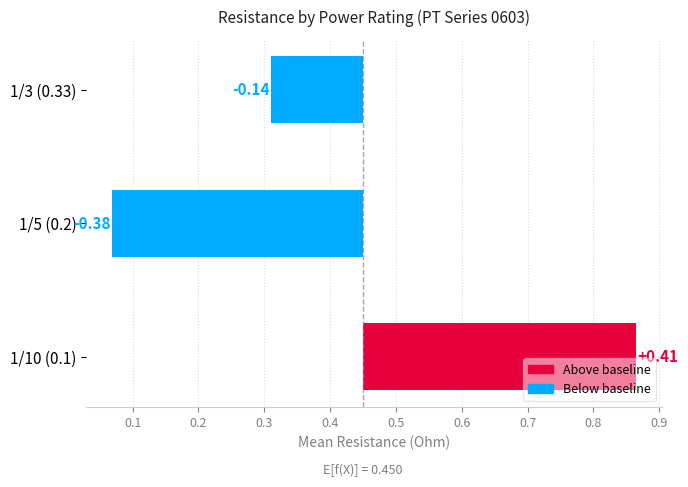

How many series are shown in this chart?

1